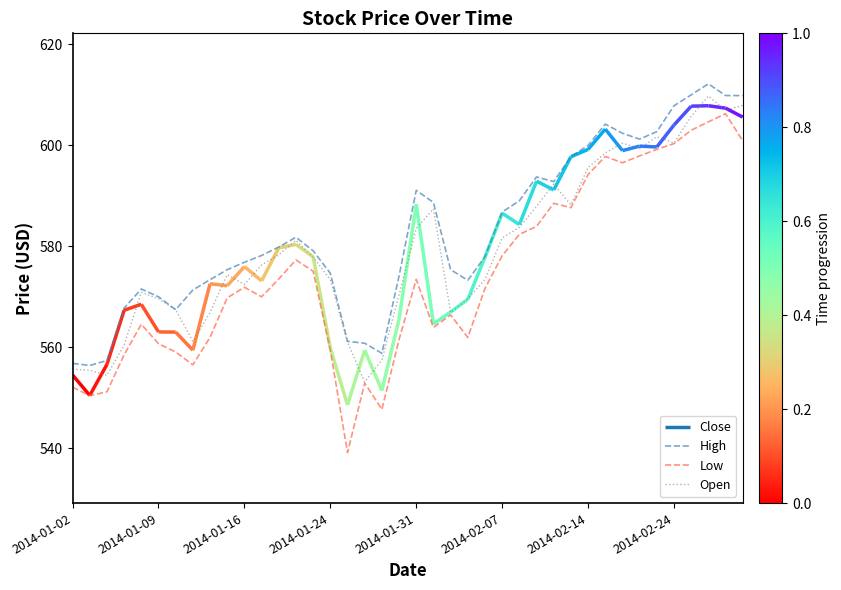

What is the highest value of the High series?

612.1